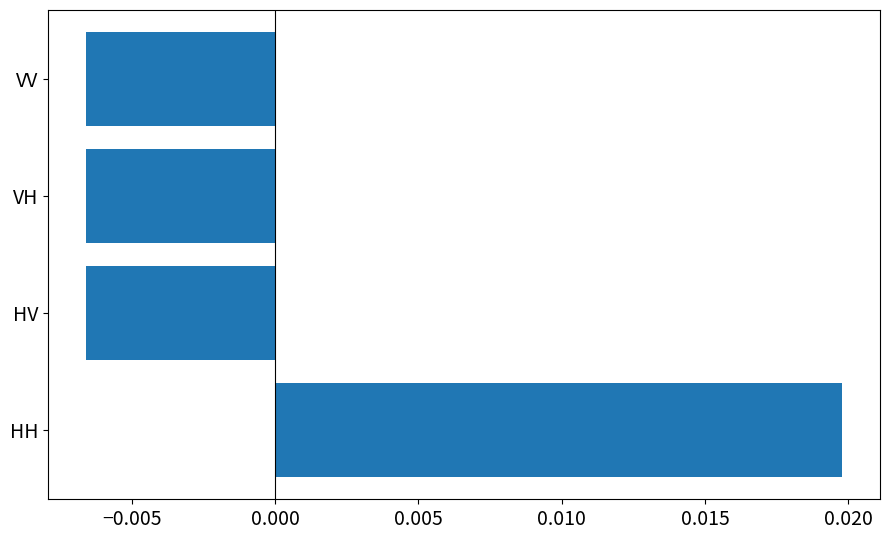

How many distinct data groups are displayed?

1